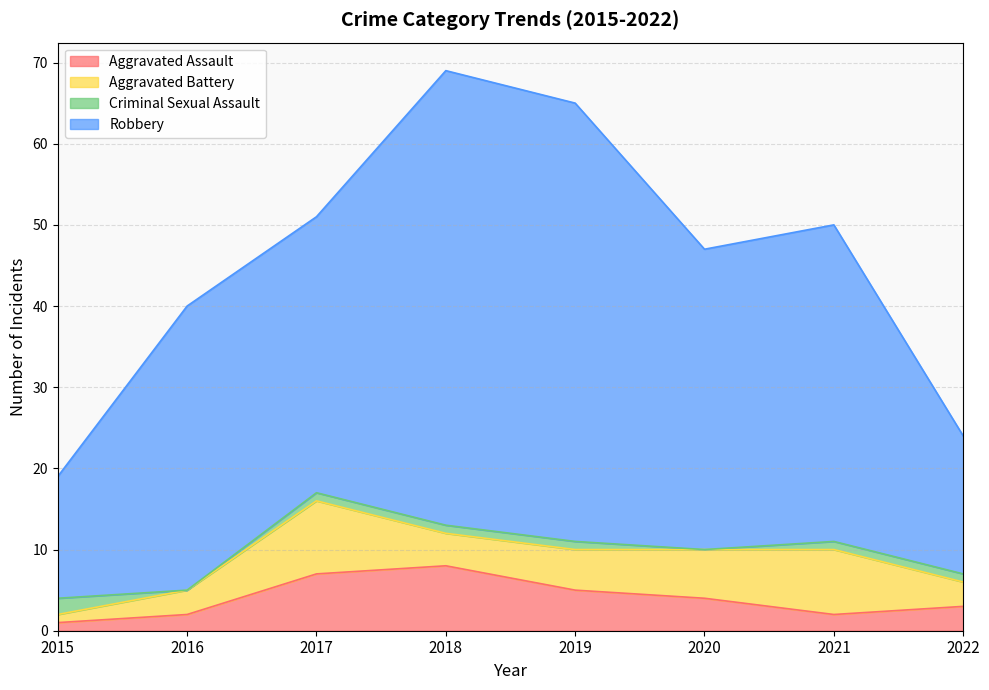

True or false: Robbery and Aggravated Battery intersect in this chart.

False